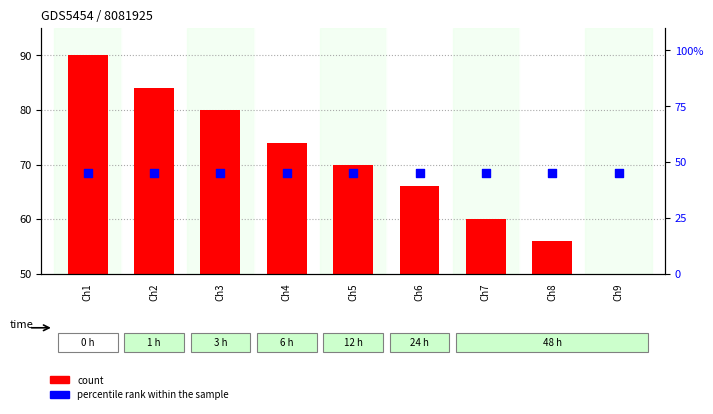

At which category is the sum across all series the highest?

Ch1